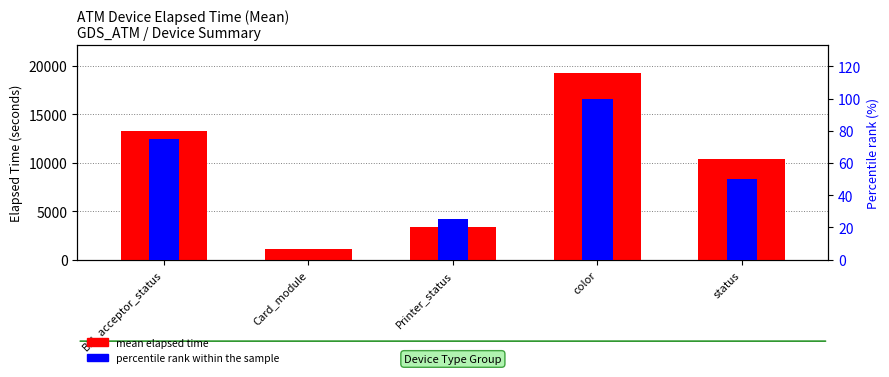

True or false: the data shows 14273.3 at status.

False